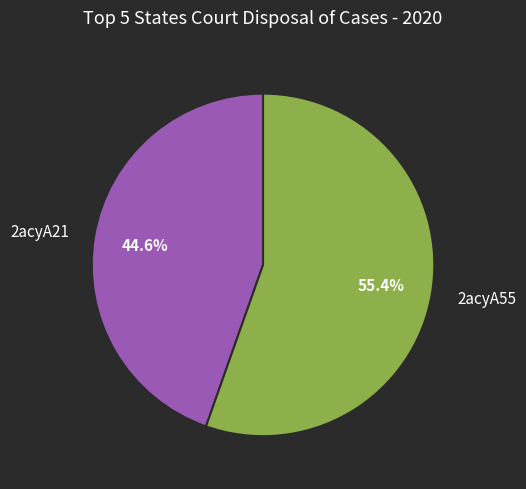

Which has a higher value, 2acyA21 or 2acyA55?

2acyA55